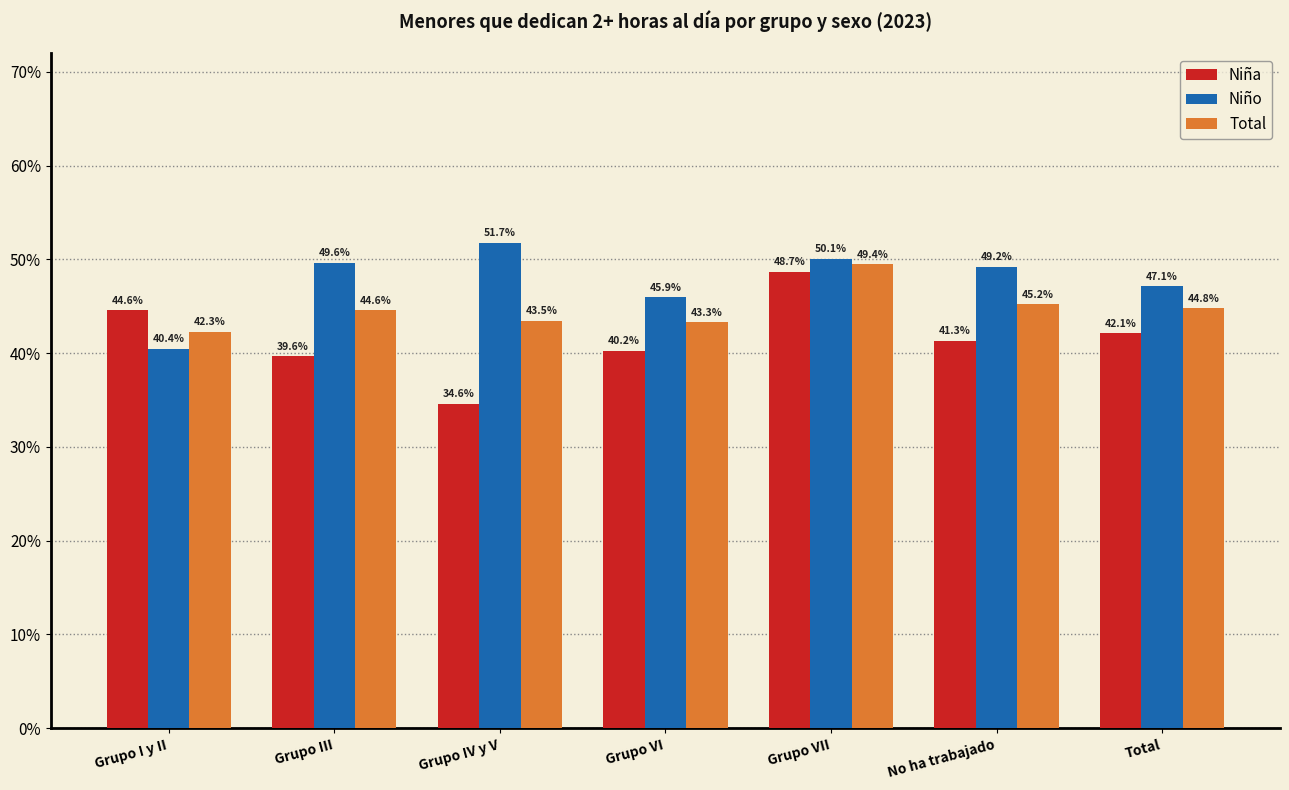

Is the value of Niña at Grupo IV y V greater than the value of Total at Grupo I y II?

No